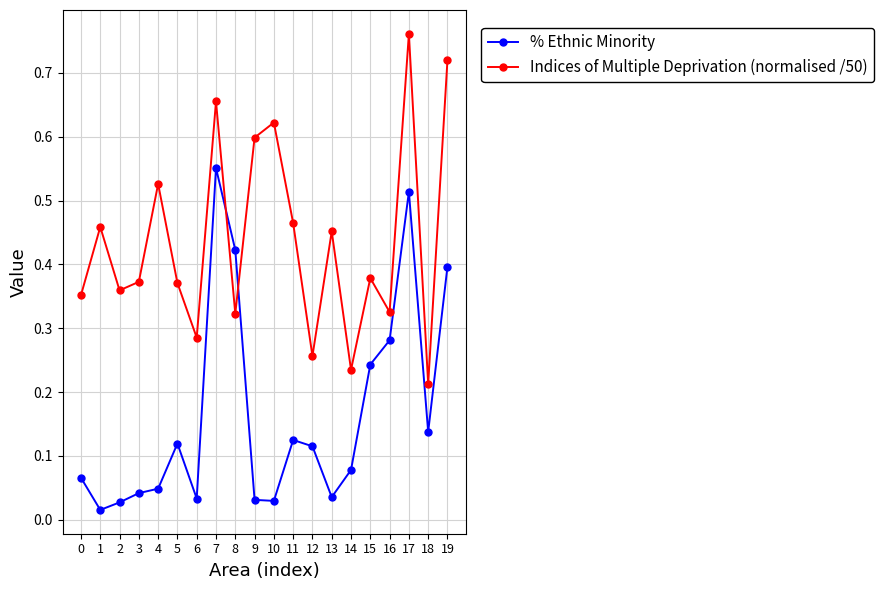

Between 7 and 18, which series saw the biggest shift?

Indices of Multiple Deprivation (normalised /50)